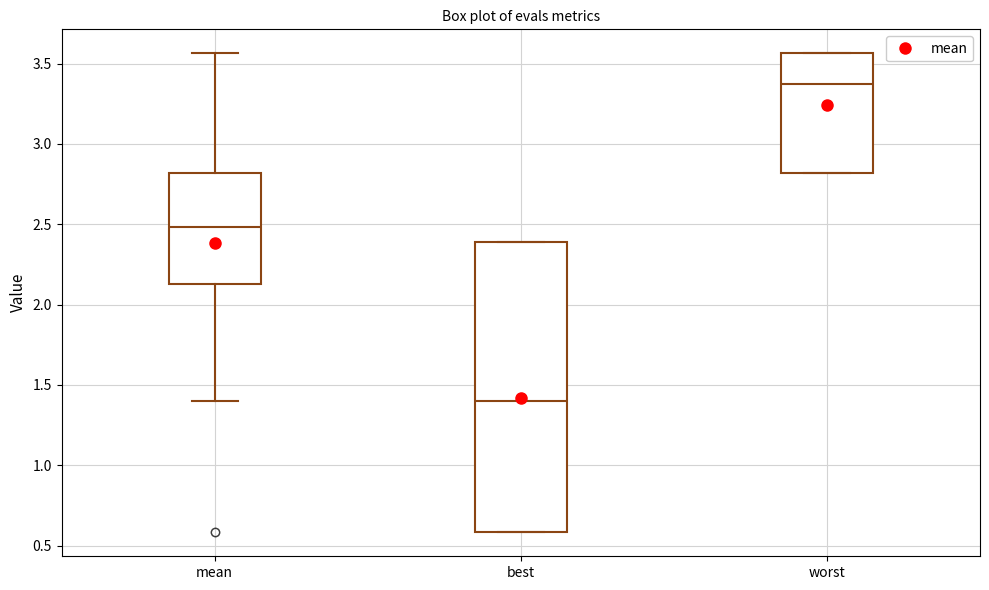

Reading left to right, read every box against the y-axis: the position of its median line, the range the box covers, and the ends of its whiskers. The values are not printed on the chart, so give them approximately, as read against the axis.

mean: median 2.50, box 2.15 to 2.80, whiskers 1.40 to 3.55
best: median 1.40, box 0.60 to 2.40, whiskers 0.60 to 2.40
worst: median 3.35, box 2.80 to 3.55, whiskers 2.80 to 3.55